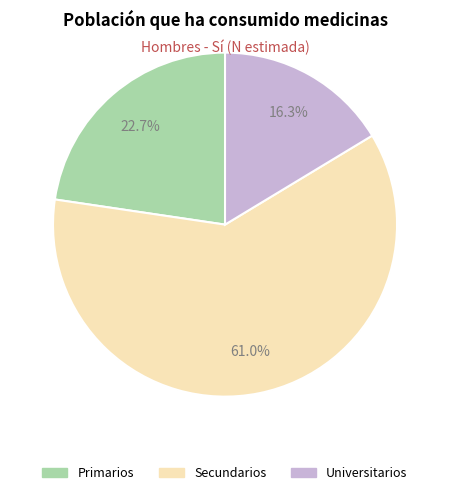

Do Secundarios and Universitarios together represent more than half of the pie?

Yes